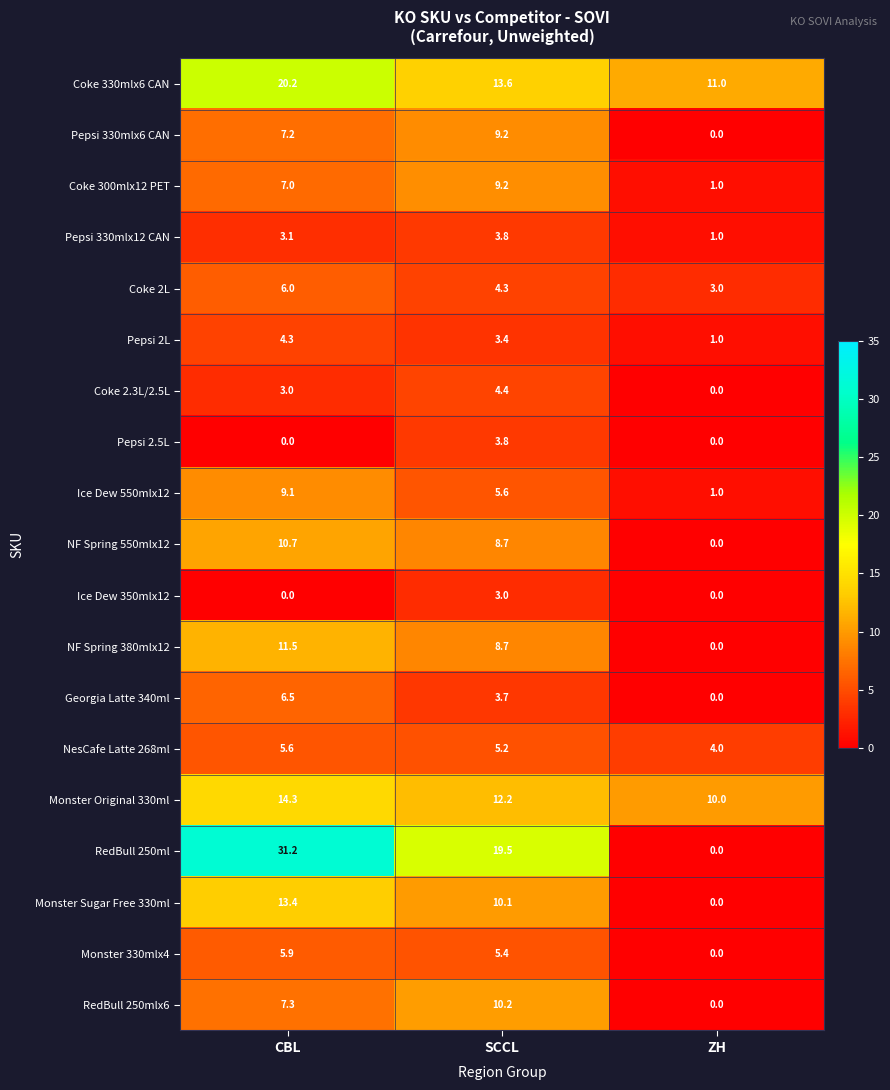

What is the difference between the maximum and second lowest values in the Pepsi 2.5L series?

3.8